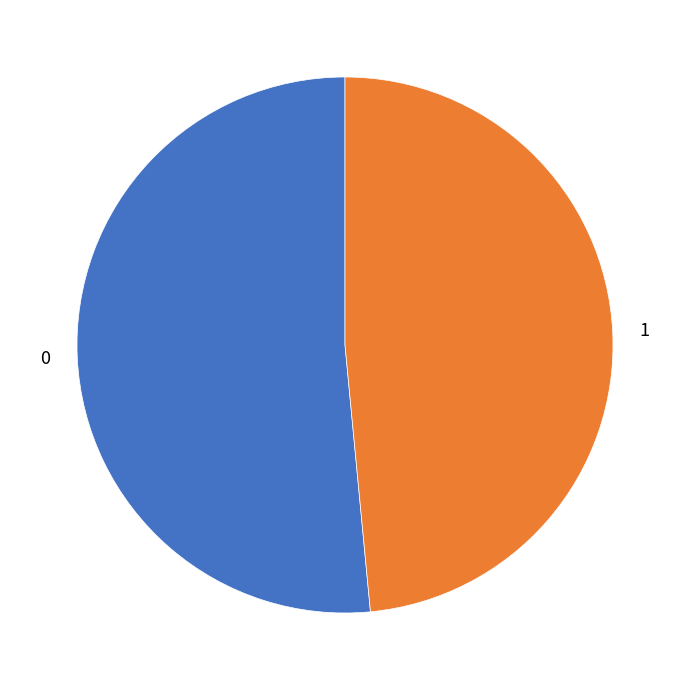

Which slice is the smallest?

1